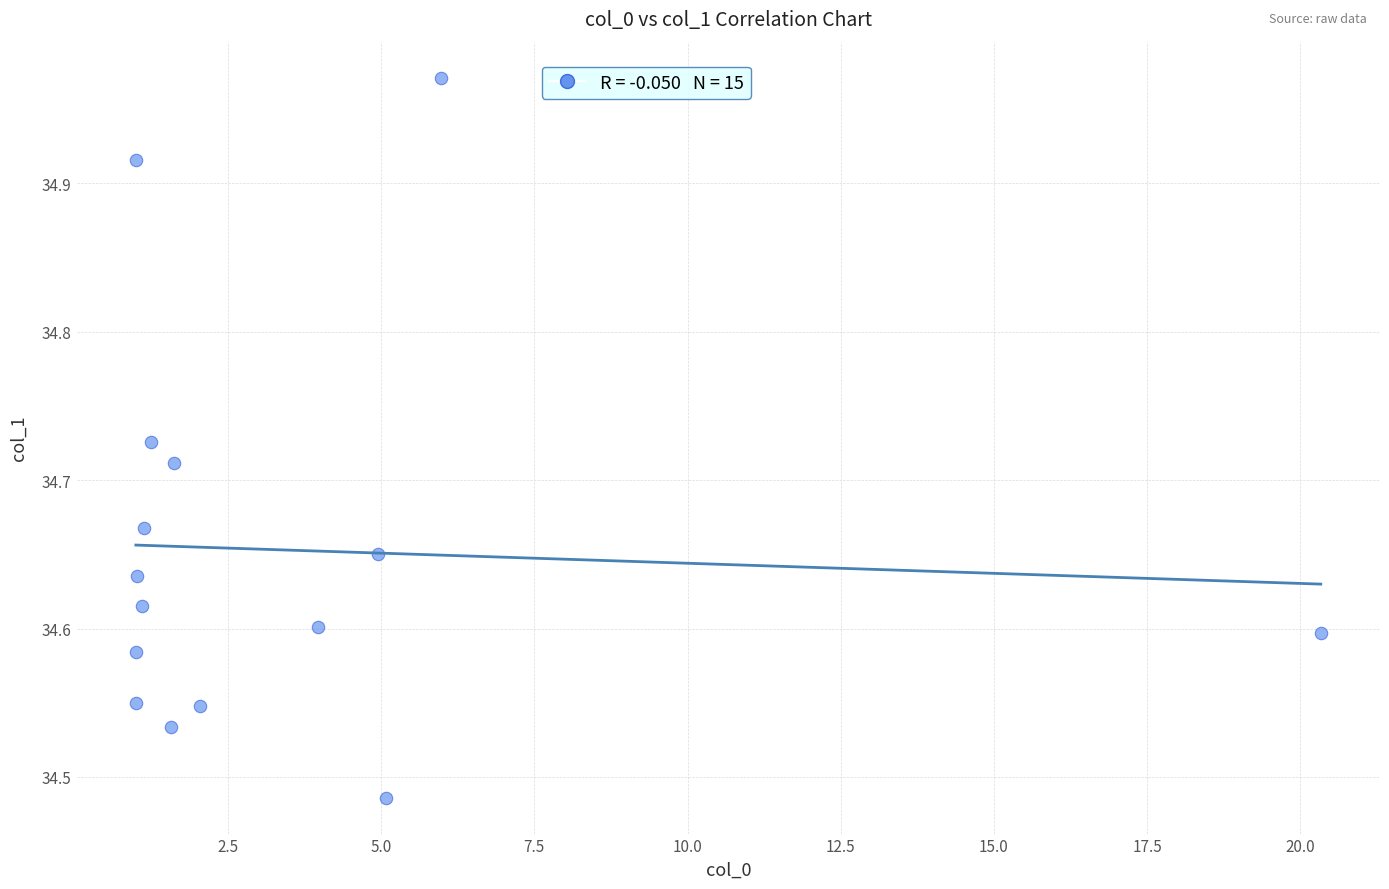

What is the range of Y values (max minus min)?

0.5